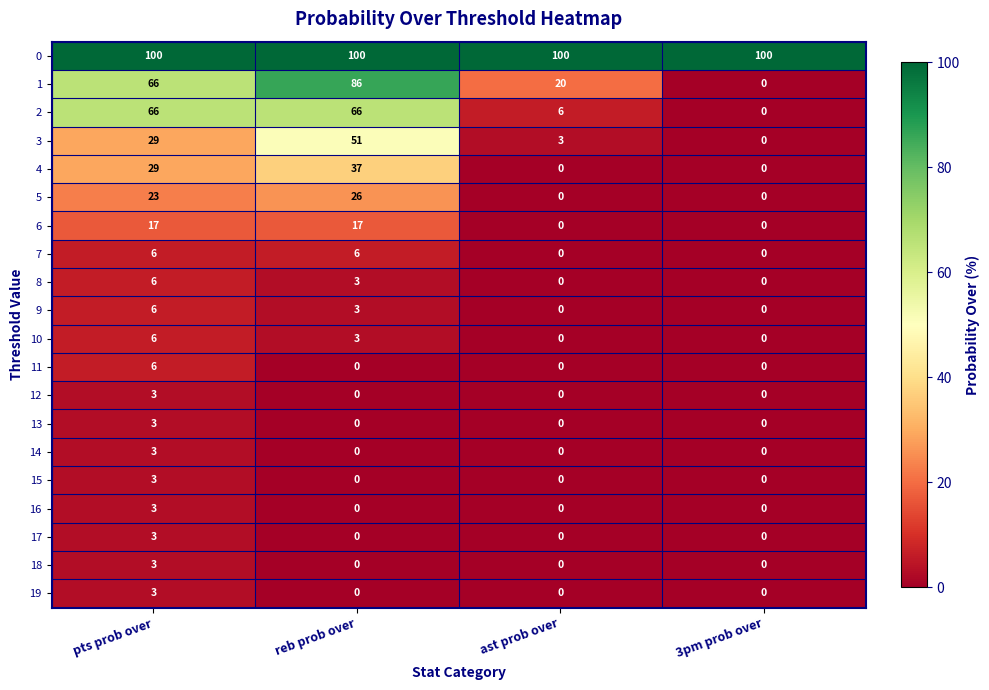

Count the 16 values in the range 0 to 3.

4